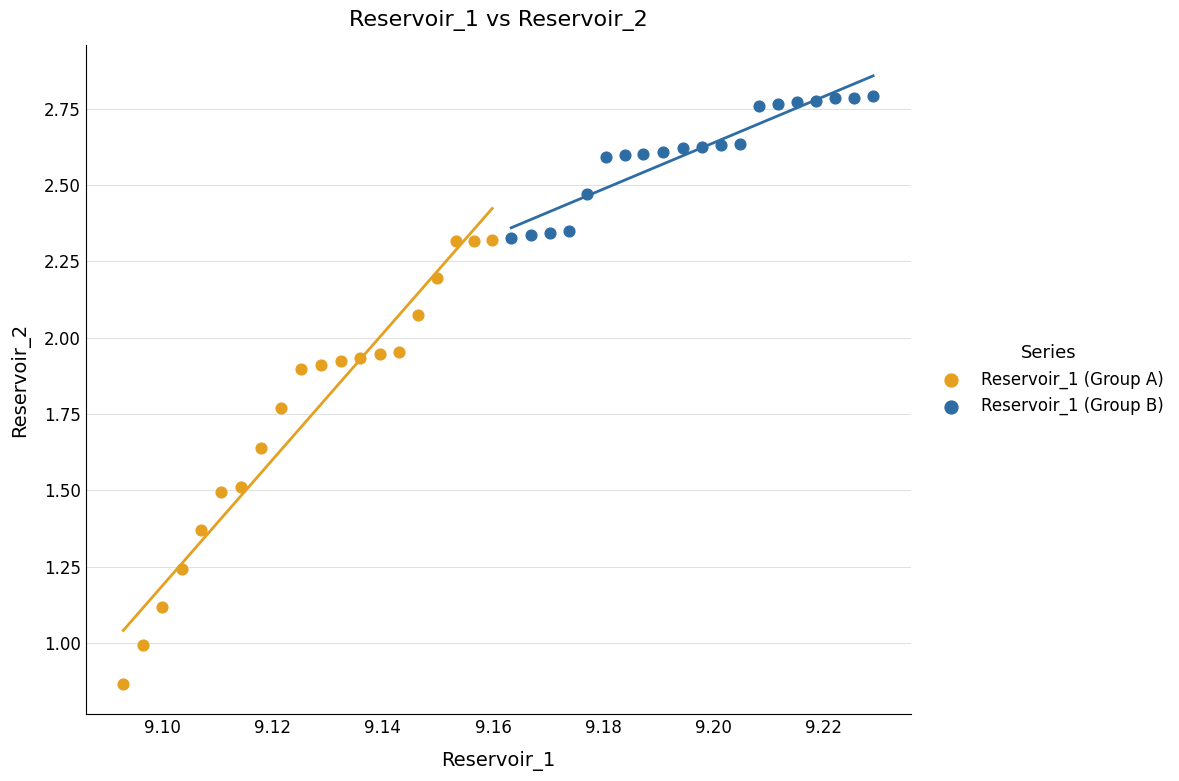

Which series reaches the minimum Y coordinate?

Reservoir_1 (Group A)